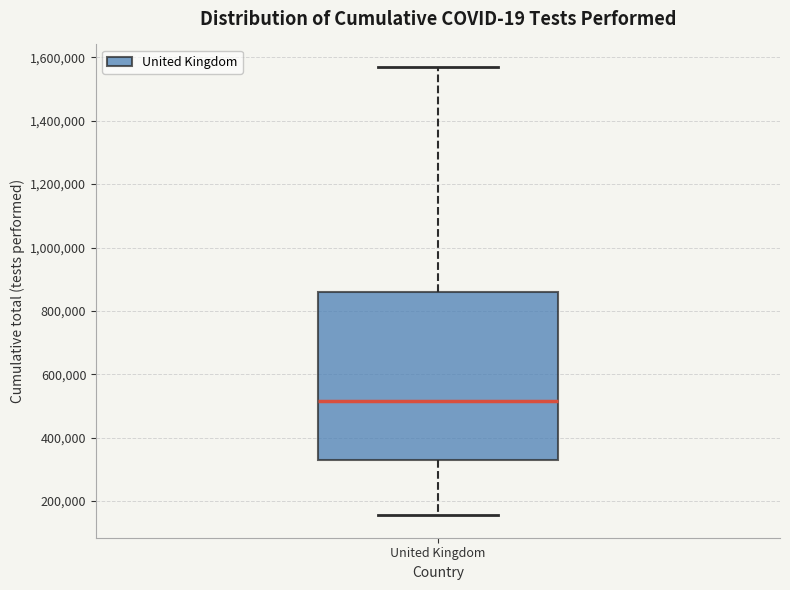

Transcribe this box plot: give where the median line is, the range the box spans, and where the two whiskers end, as read against the y-axis. The values are not printed on the chart, so give them approximately, as read against the axis.

median 520000, box 320000 to 860000, whiskers 160000 to 1560000